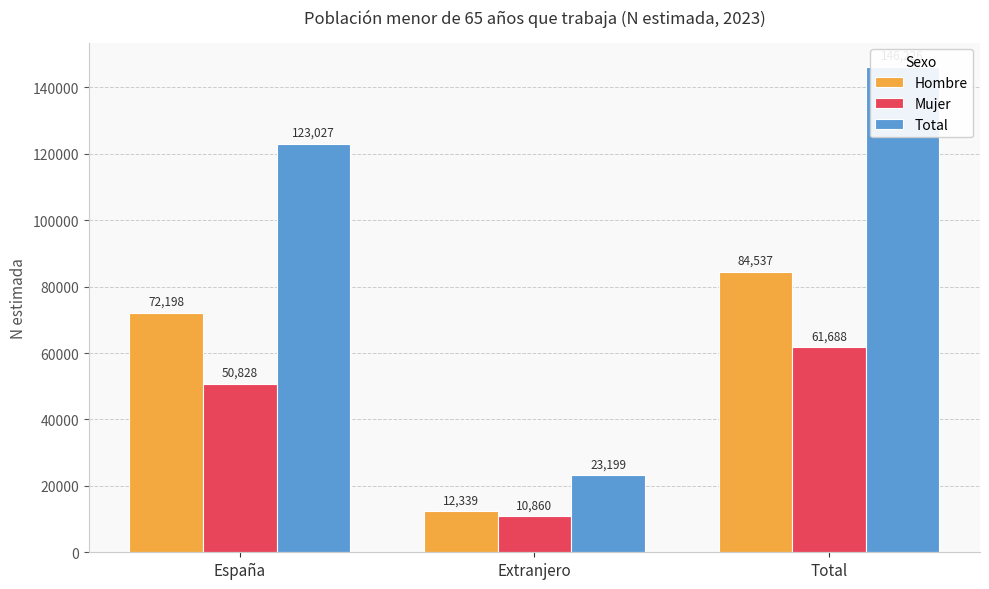

What position from the left is Total?

3